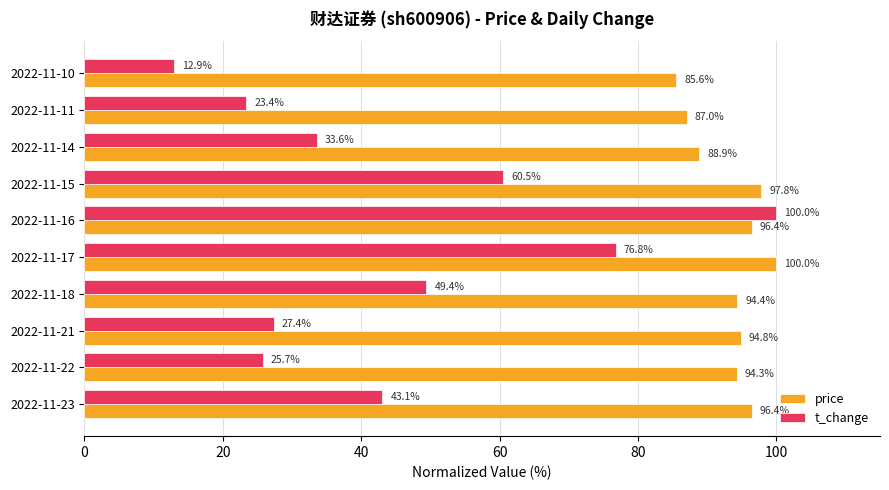

What is the sum of the price values at 2022-11-15 and 2022-11-14?

186.7